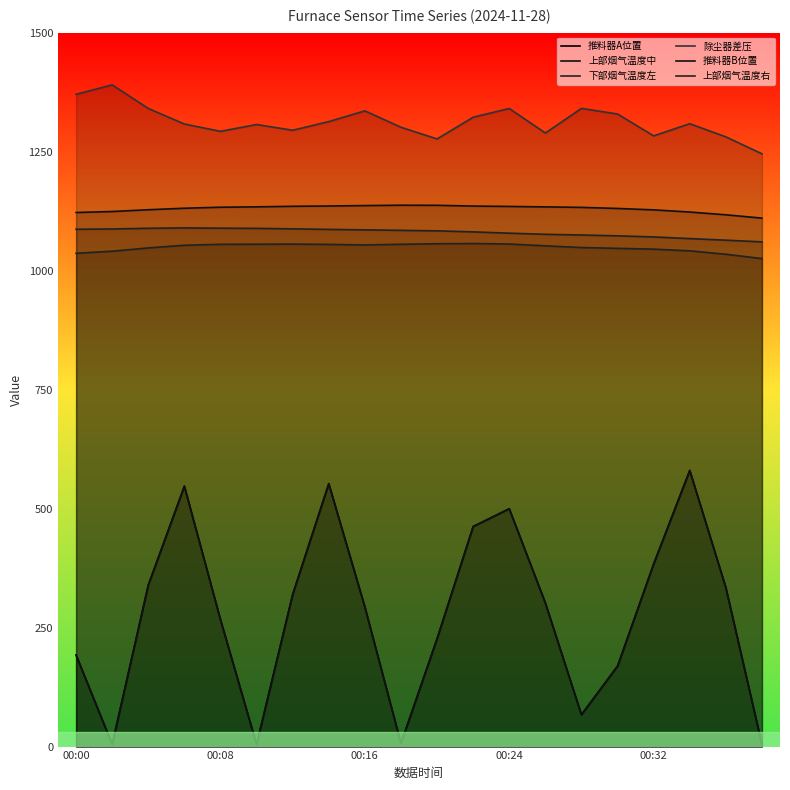

At how many categories does at least one series exceed 81?

20